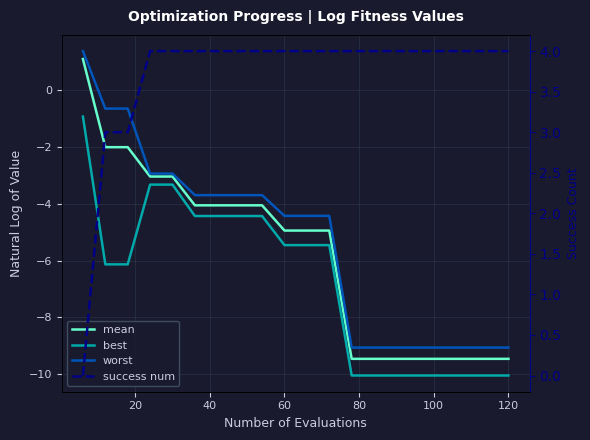

What is the total value across all series at 60?

-10.8